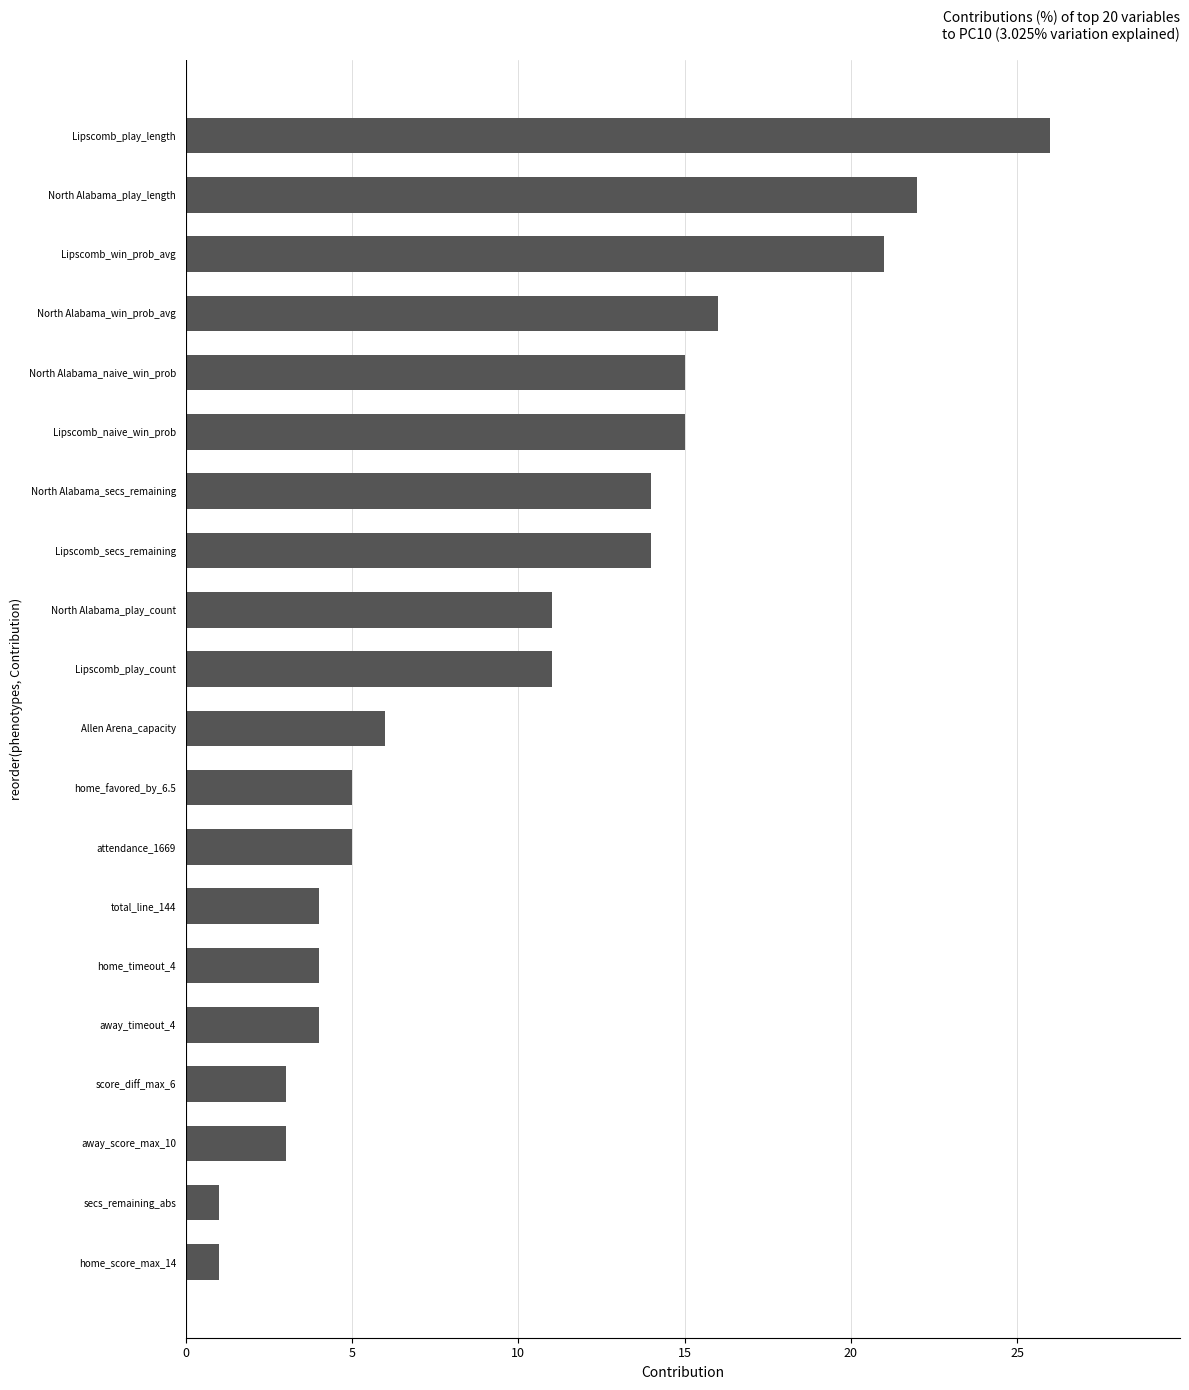

Reading bottom to top, what are all the values shown in this chart?

home_score_max_14=1	secs_remaining_abs=1	away_score_max_10=3	score_diff_max_6=3	away_timeout_4=4	home_timeout_4=4	total_line_144=4	attendance_1669=5	home_favored_by_6.5=5	Allen Arena_capacity=6	Lipscomb_play_count=11	North Alabama_play_count=11	Lipscomb_secs_remaining=14	North Alabama_secs_remaining=14	Lipscomb_naive_win_prob=15	North Alabama_naive_win_prob=15	North Alabama_win_prob_avg=16	Lipscomb_win_prob_avg=21	North Alabama_play_length=22	Lipscomb_play_length=26